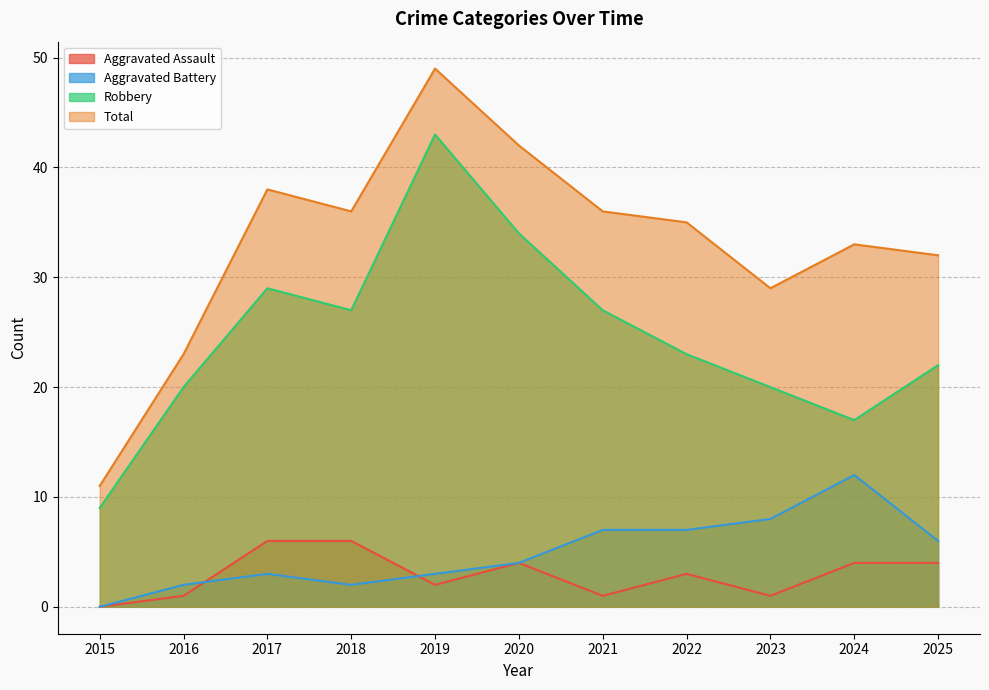

How many lines are shown in the chart?

4